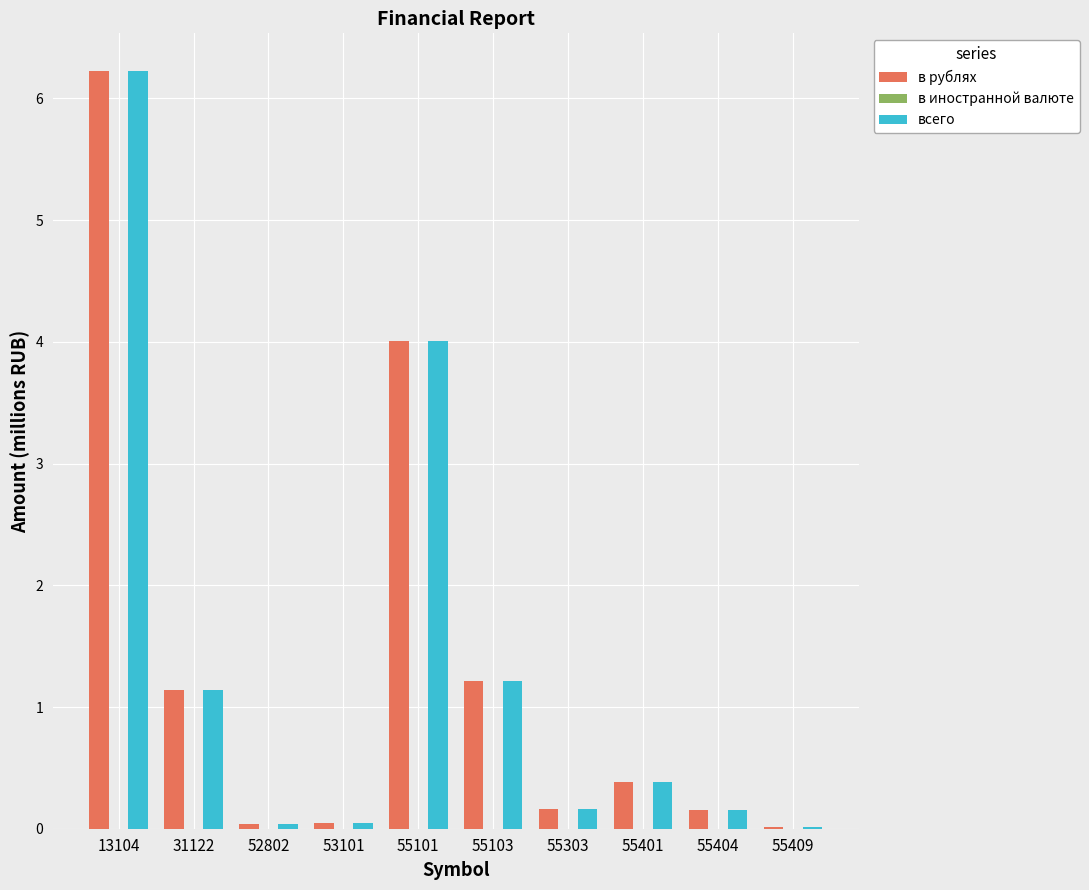

Where is в рублях nearest to the value 3?

55101